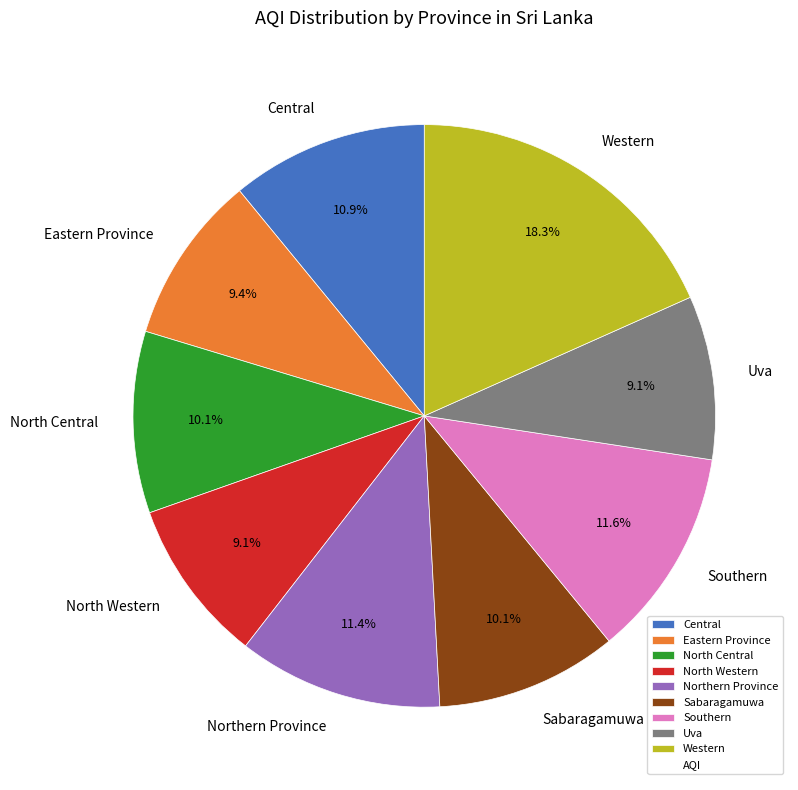

Do Northern Province and Uva together represent more than half of the pie?

No